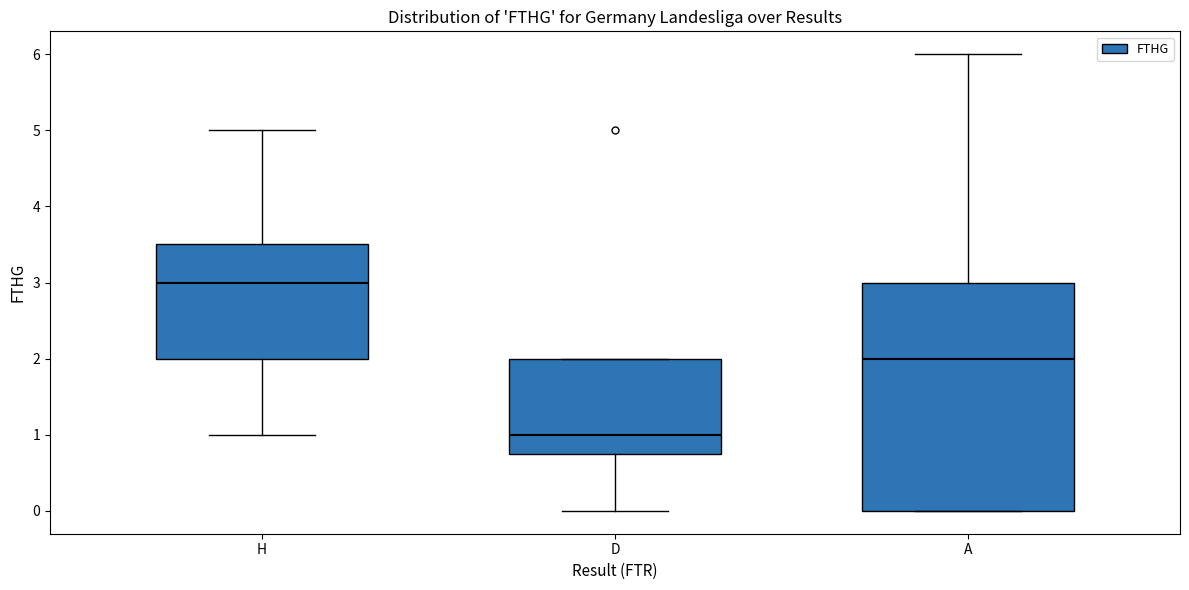

Which box's median line is the highest?

H